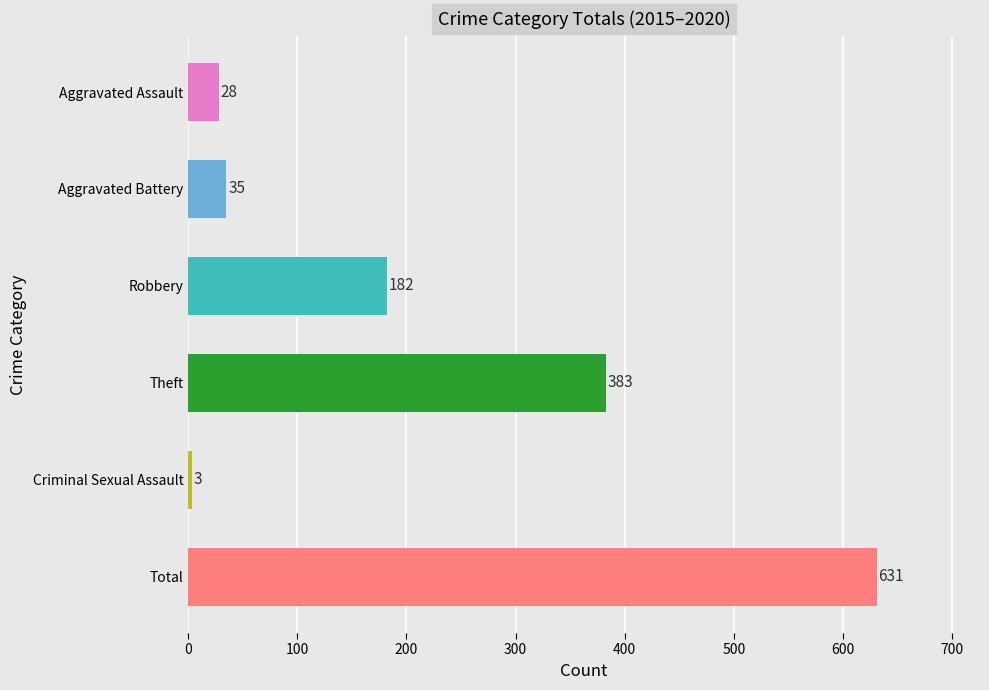

What are all the series names shown in the legend?

Aggravated Assault, Aggravated Battery, Robbery, Theft, Criminal Sexual Assault, Total